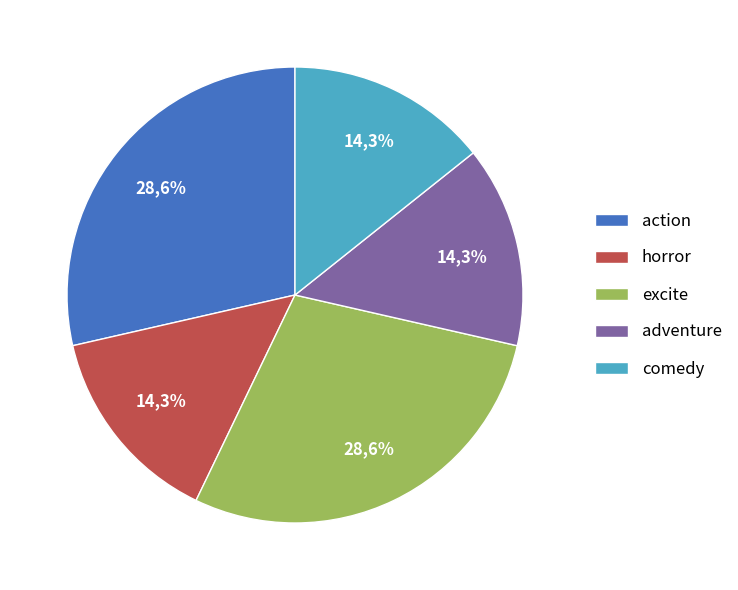

To the nearest percent, what is the difference between the largest and smallest slice percentages?

14%